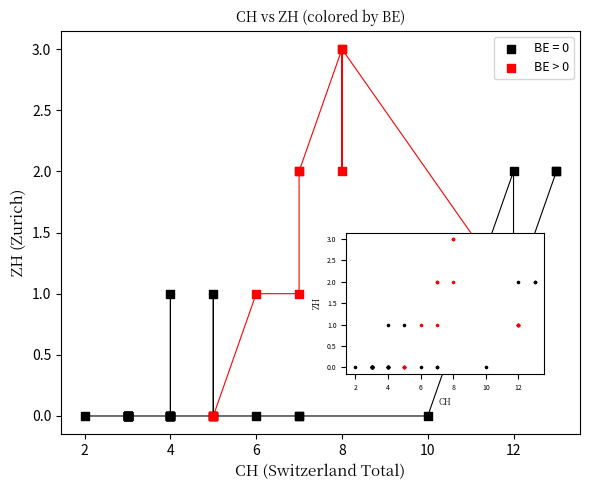

Which series reaches the maximum Y coordinate?

BE > 0